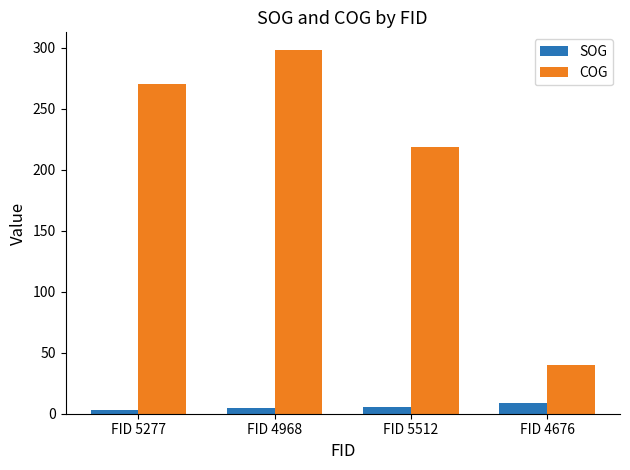

What value does the COG series have at FID 4968?

297.8